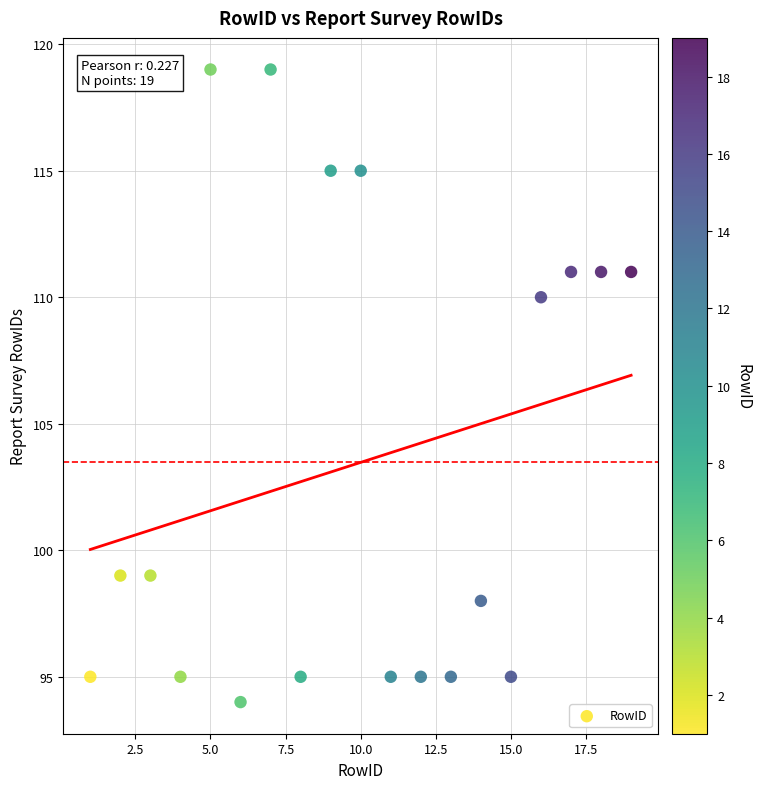

What is the range of Y values (max minus min)?

25